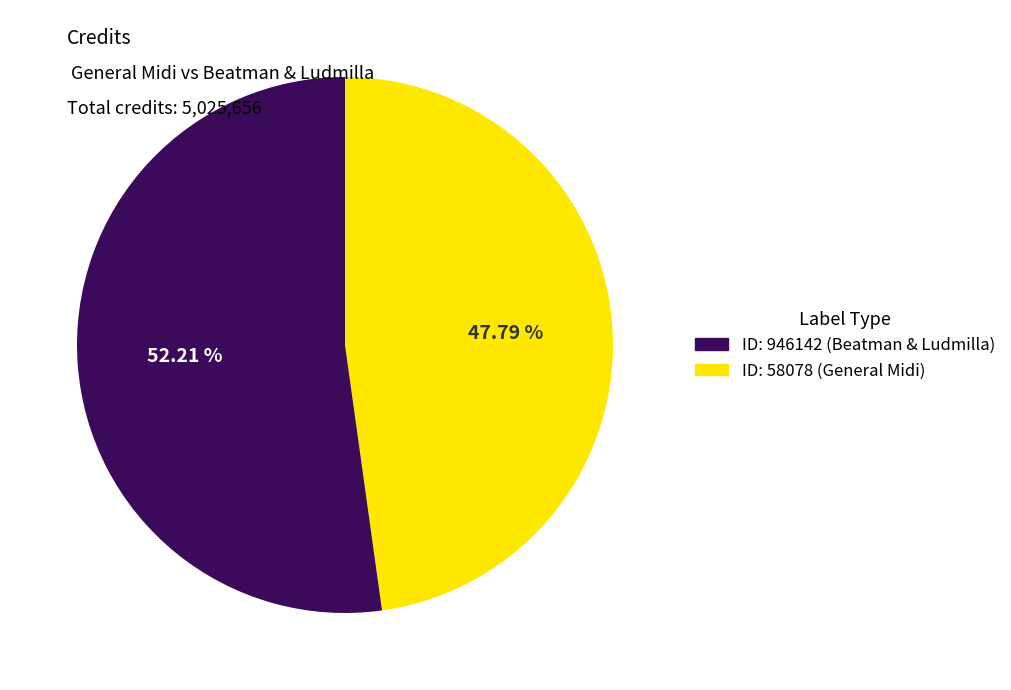

To the nearest percent, what is the difference between the largest and smallest slice percentages?

4%